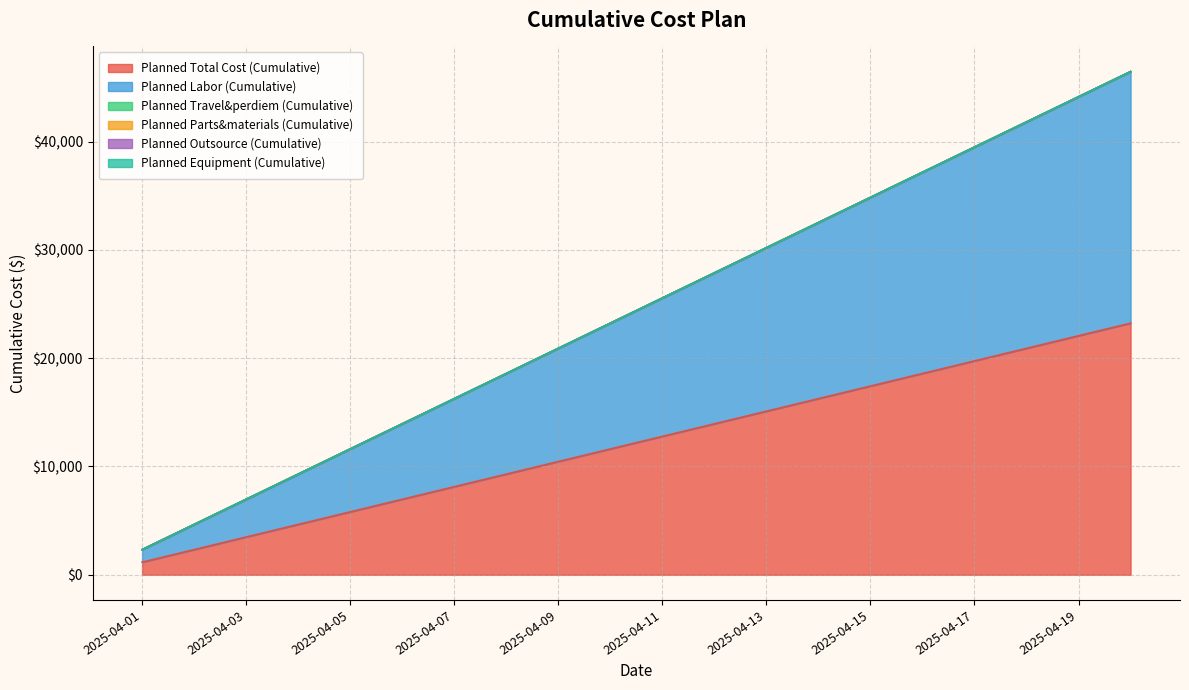

Reading left to right, transcribe all the data shown in this chart.

Planned Total Cost (Cumulative): 2025-04-01=1161.5	2025-04-02=2322.9	2025-04-03=3484.4	2025-04-04=4645.8	2025-04-05=5807.3	2025-04-06=6968.7	2025-04-07=8130.2	2025-04-08=9291.6	2025-04-09=10453.1	2025-04-10=11614.6	2025-04-11=12776.0	2025-04-12=13937.5	2025-04-13=15098.9	2025-04-14=16260.4	2025-04-15=17421.8	2025-04-16=18583.3	2025-04-17=19744.7	2025-04-18=20906.2	2025-04-19=22067.6	2025-04-20=23229.1
Planned Labor (Cumulative): 2025-04-01=1161.5	2025-04-02=2322.9	2025-04-03=3484.4	2025-04-04=4645.8	2025-04-05=5807.3	2025-04-06=6968.7	2025-04-07=8130.2	2025-04-08=9291.6	2025-04-09=10453.1	2025-04-10=11614.6	2025-04-11=12776.0	2025-04-12=13937.5	2025-04-13=15098.9	2025-04-14=16260.4	2025-04-15=17421.8	2025-04-16=18583.3	2025-04-17=19744.7	2025-04-18=20906.2	2025-04-19=22067.6	2025-04-20=23229.1
Planned Travel&perdiem (Cumulative): 2025-04-01=0.0	2025-04-02=0.0	2025-04-03=0.0	2025-04-04=0.0	2025-04-05=0.0	2025-04-06=0.0	2025-04-07=0.0	2025-04-08=0.0	2025-04-09=0.0	2025-04-10=0.0	2025-04-11=0.0	2025-04-12=0.0	2025-04-13=0.0	2025-04-14=0.0	2025-04-15=0.0	2025-04-16=0.0	2025-04-17=0.0	2025-04-18=0.0	2025-04-19=0.0	2025-04-20=0.0
Planned Parts&materials (Cumulative): 2025-04-01=0.0	2025-04-02=0.0	2025-04-03=0.0	2025-04-04=0.0	2025-04-05=0.0	2025-04-06=0.0	2025-04-07=0.0	2025-04-08=0.0	2025-04-09=0.0	2025-04-10=0.0	2025-04-11=0.0	2025-04-12=0.0	2025-04-13=0.0	2025-04-14=0.0	2025-04-15=0.0	2025-04-16=0.0	2025-04-17=0.0	2025-04-18=0.0	2025-04-19=0.0	2025-04-20=0.0
Planned Outsource (Cumulative): 2025-04-01=0.0	2025-04-02=0.0	2025-04-03=0.0	2025-04-04=0.0	2025-04-05=0.0	2025-04-06=0.0	2025-04-07=0.0	2025-04-08=0.0	2025-04-09=0.0	2025-04-10=0.0	2025-04-11=0.0	2025-04-12=0.0	2025-04-13=0.0	2025-04-14=0.0	2025-04-15=0.0	2025-04-16=0.0	2025-04-17=0.0	2025-04-18=0.0	2025-04-19=0.0	2025-04-20=0.0
Planned Equipment (Cumulative): 2025-04-01=0.0	2025-04-02=0.0	2025-04-03=0.0	2025-04-04=0.0	2025-04-05=0.0	2025-04-06=0.0	2025-04-07=0.0	2025-04-08=0.0	2025-04-09=0.0	2025-04-10=0.0	2025-04-11=0.0	2025-04-12=0.0	2025-04-13=0.0	2025-04-14=0.0	2025-04-15=0.0	2025-04-16=0.0	2025-04-17=0.0	2025-04-18=0.0	2025-04-19=0.0	2025-04-20=0.0